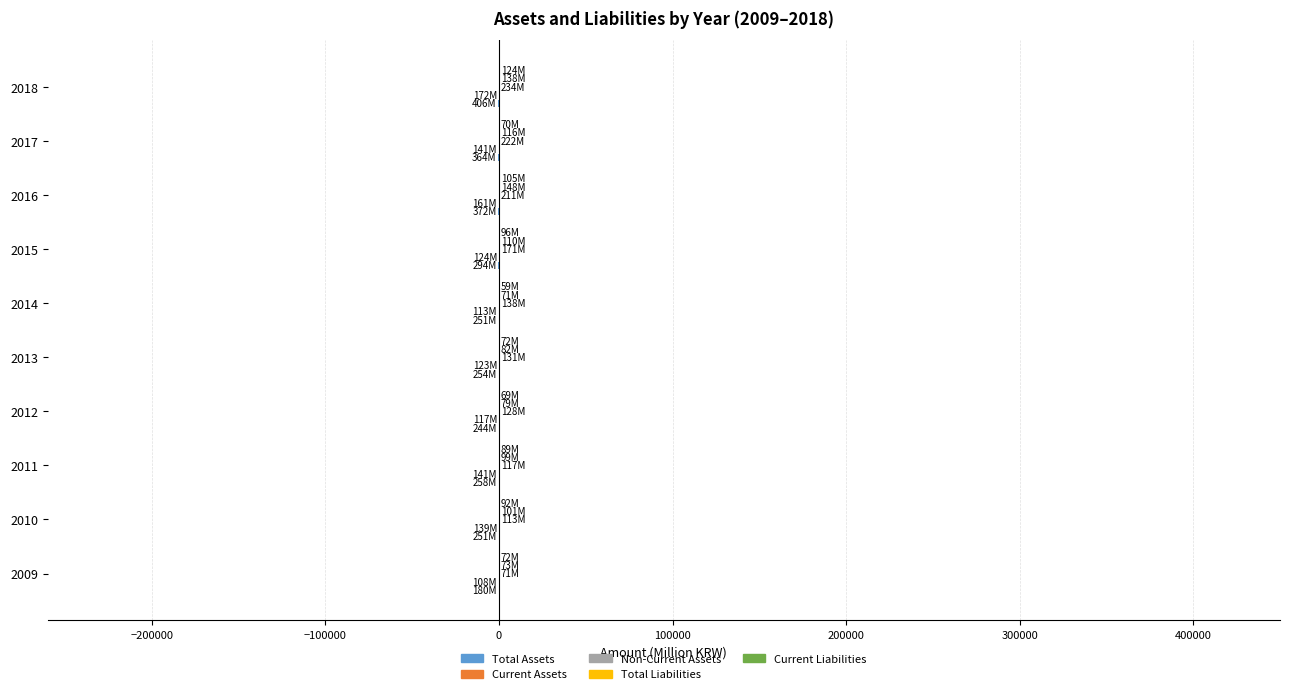

What is the greatest value displayed?

234.1